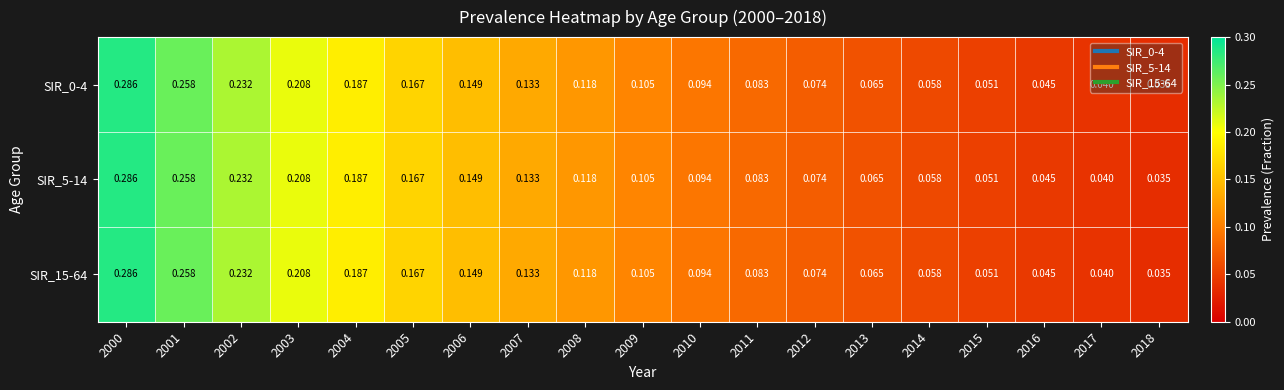

Is the value of SIR_0-4 at 2006 greater than the value of SIR_15-64 at 2003?

No